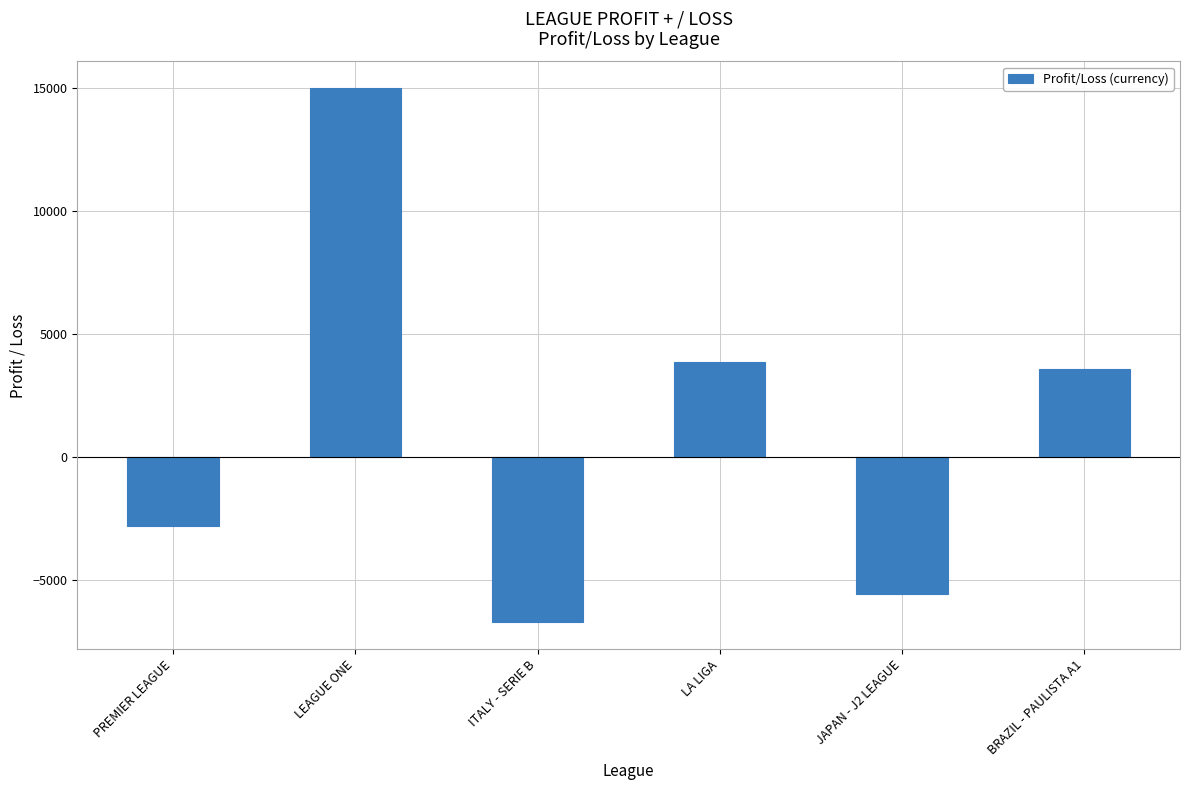

Where does the data first go above 3556?

LEAGUE ONE